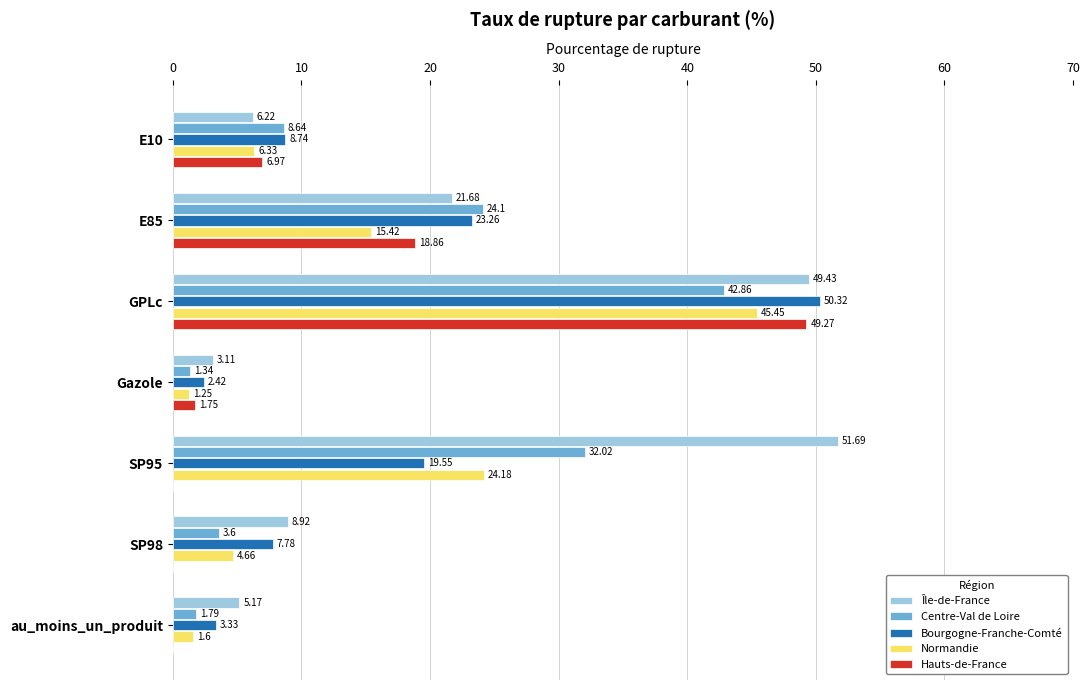

What is the sum of all Bourgogne-Franche-Comté values?

115.4